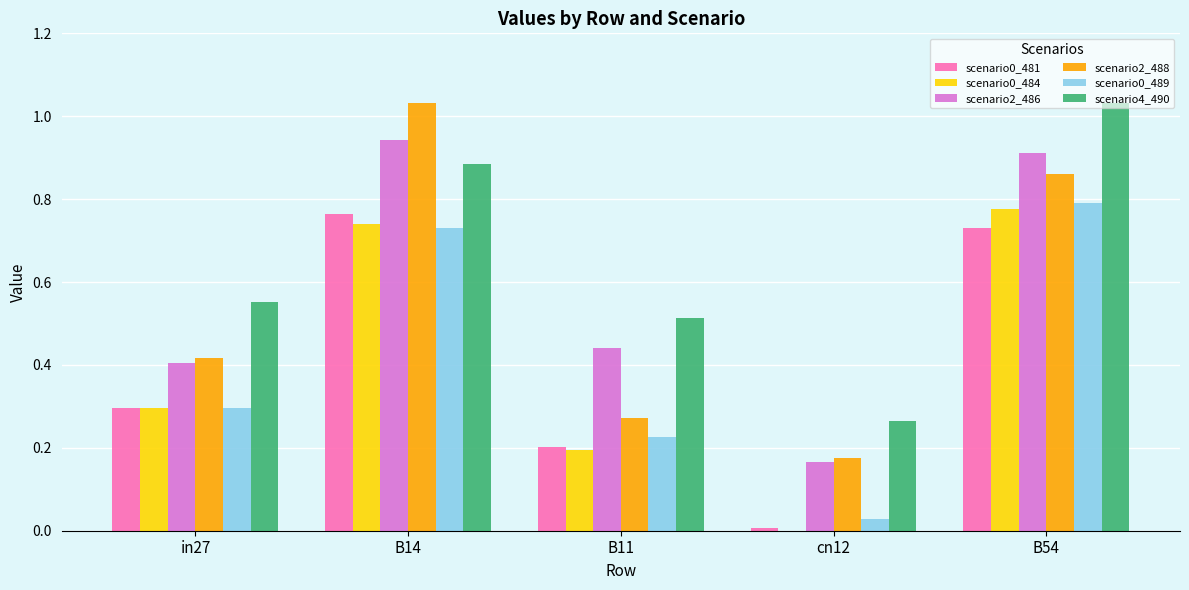

Which series changed the most between B11 and B54?

scenario2_488